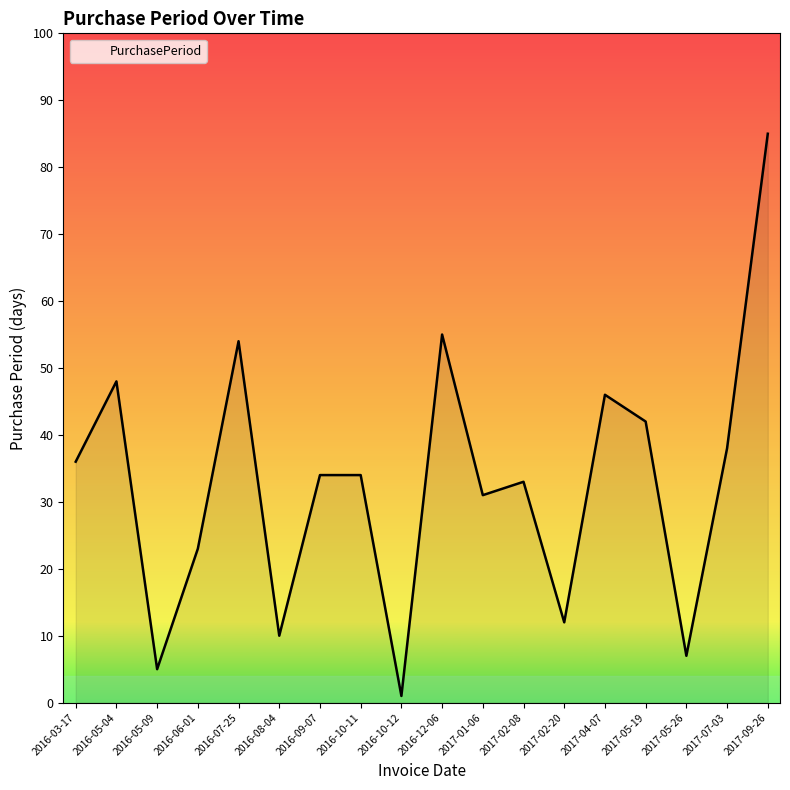

What is the sum of the values at 2016-05-09 and 2016-08-04?

15